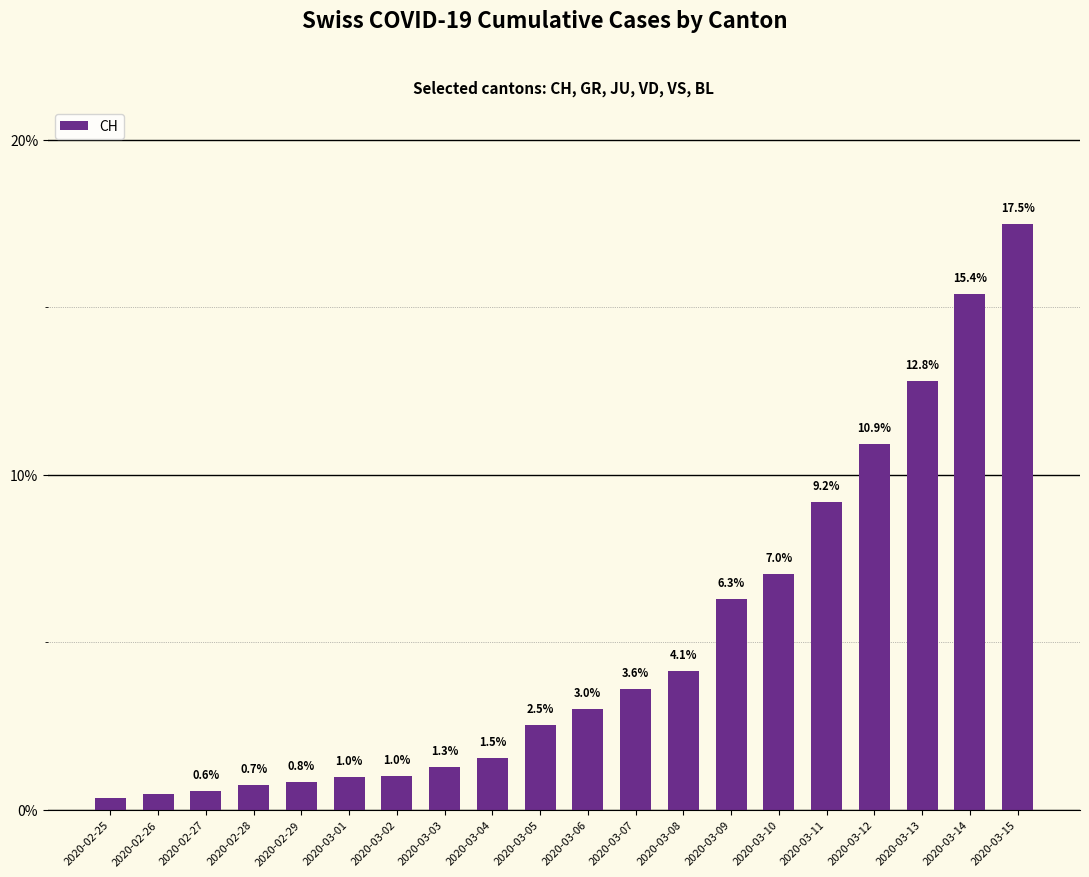

What is the difference between the second highest and second lowest values?

14.9